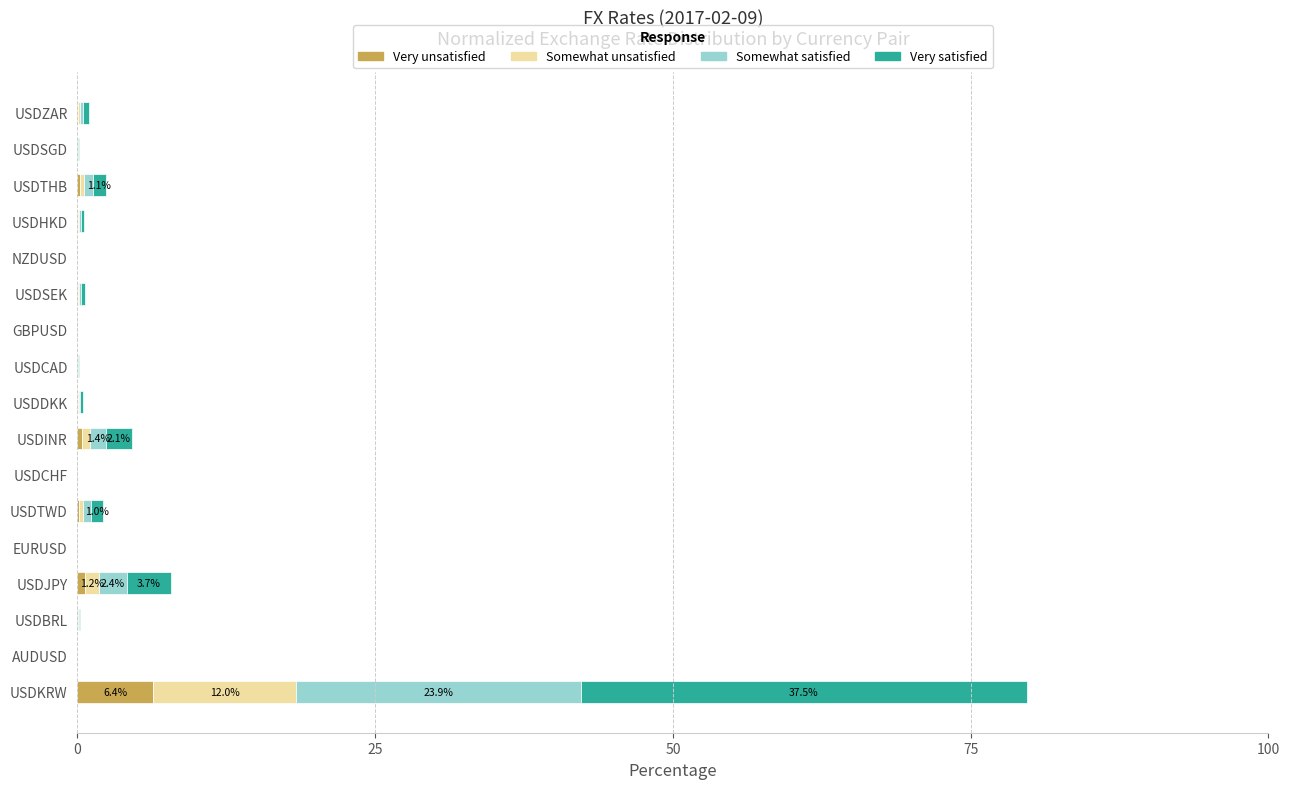

What is the sum of all Very unsatisfied values?

8.0